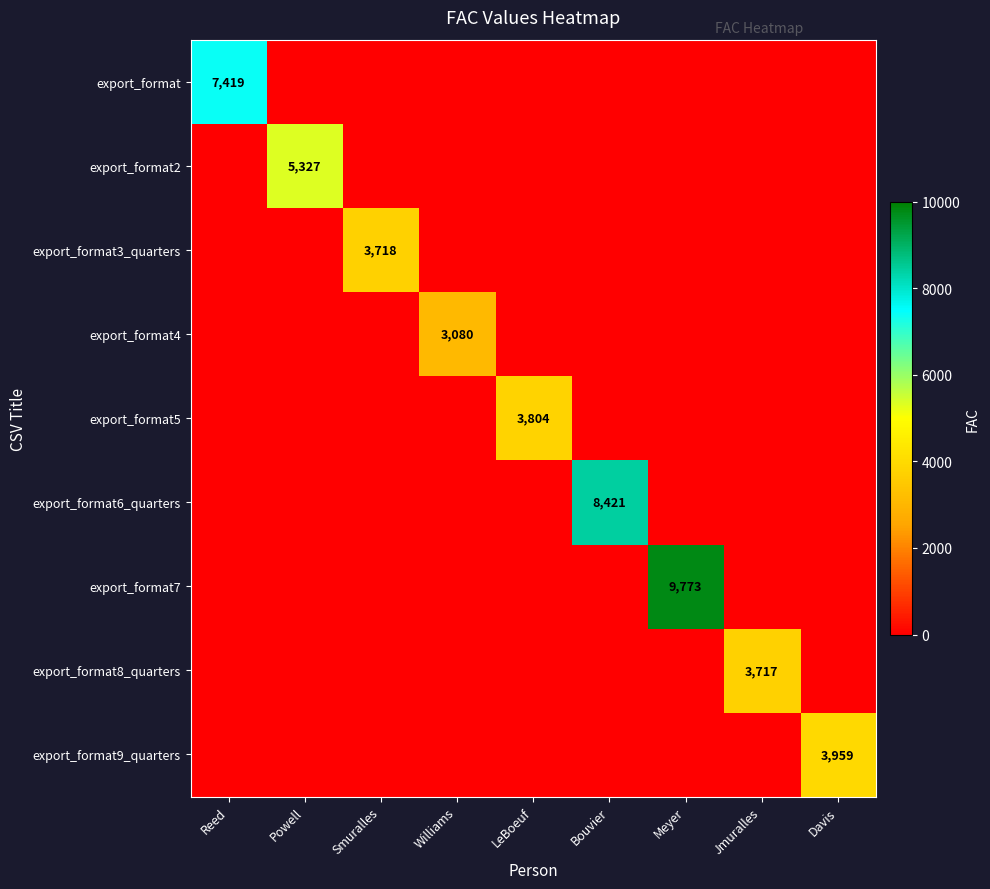

Which category has the highest value in the export_format5 series?

LeBoeuf